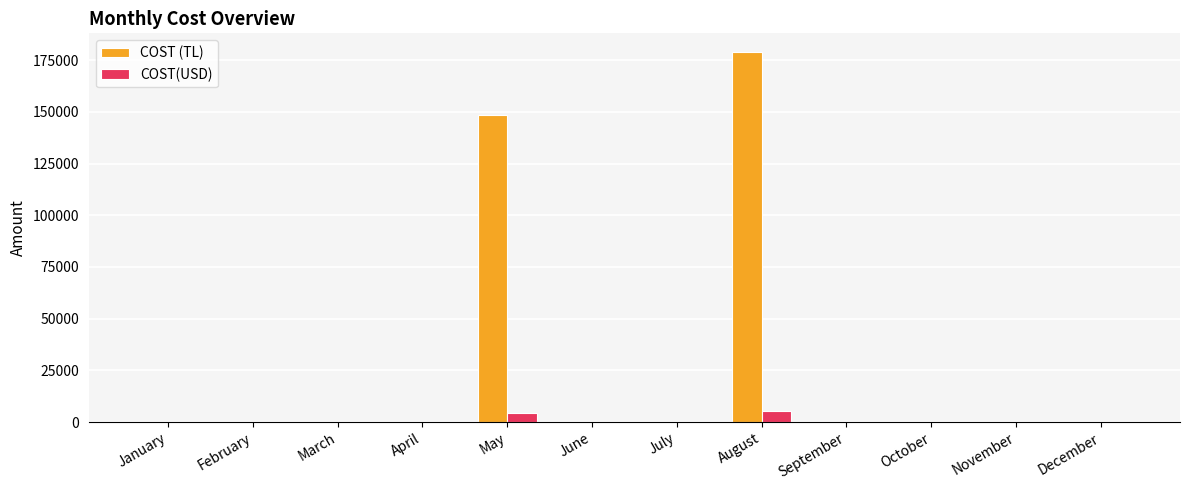

What are all the series names shown in the legend?

COST (TL), COST(USD)